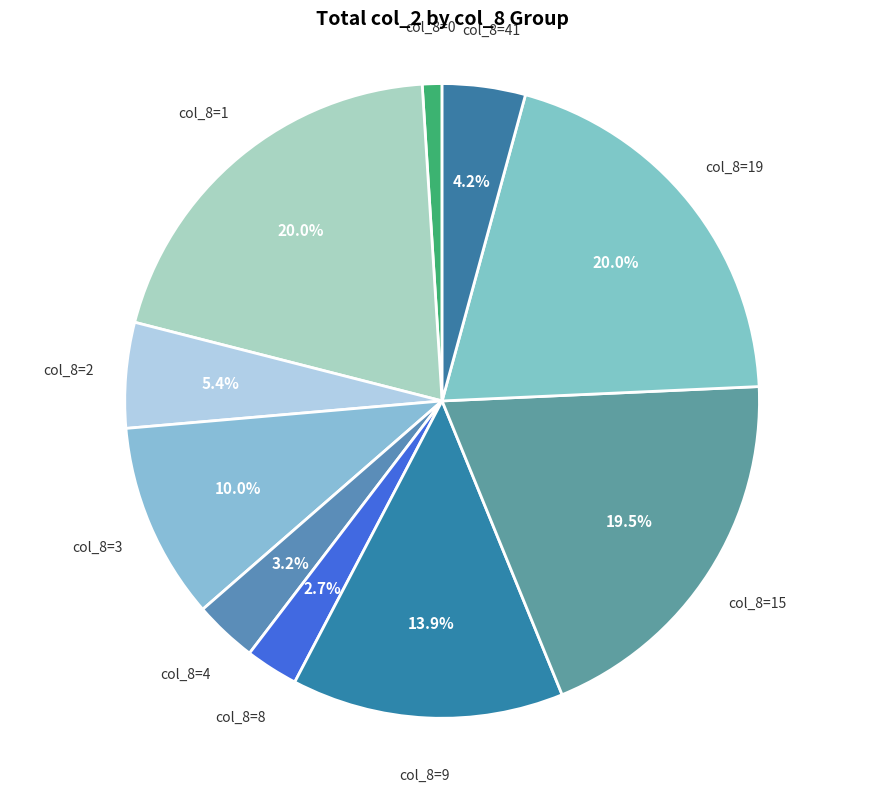

Which has a higher value, col_8=19 or col_8=4?

col_8=19